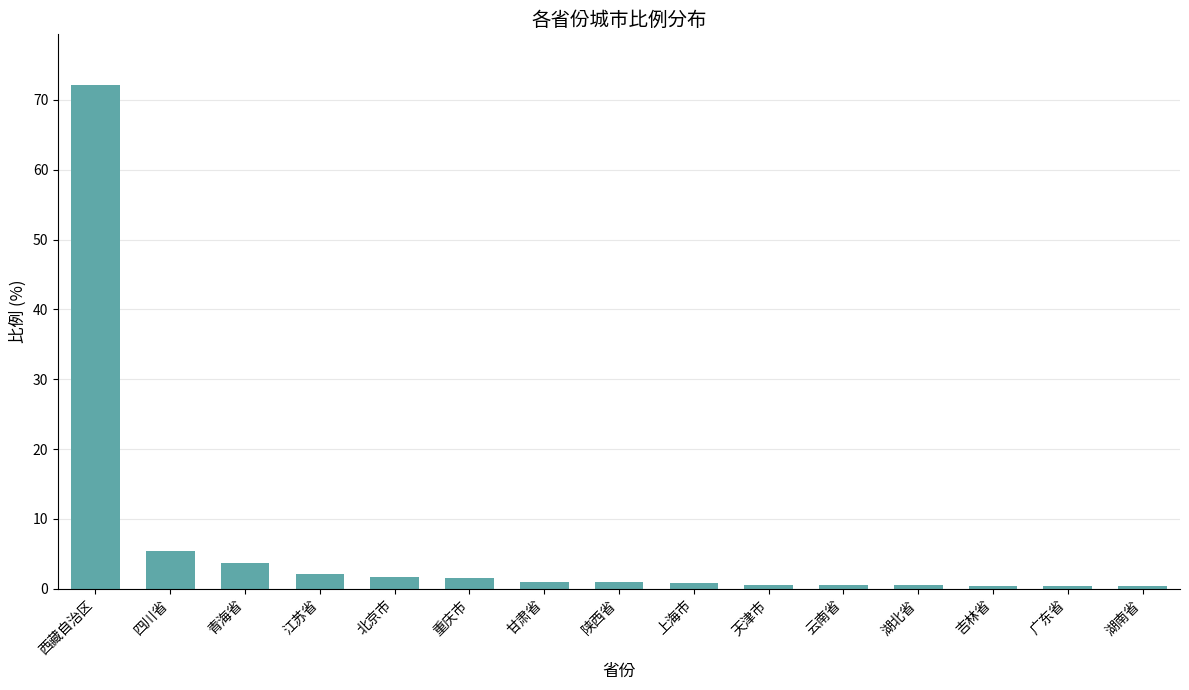

The value at 西藏自治区 is 72.2. True or false?

True